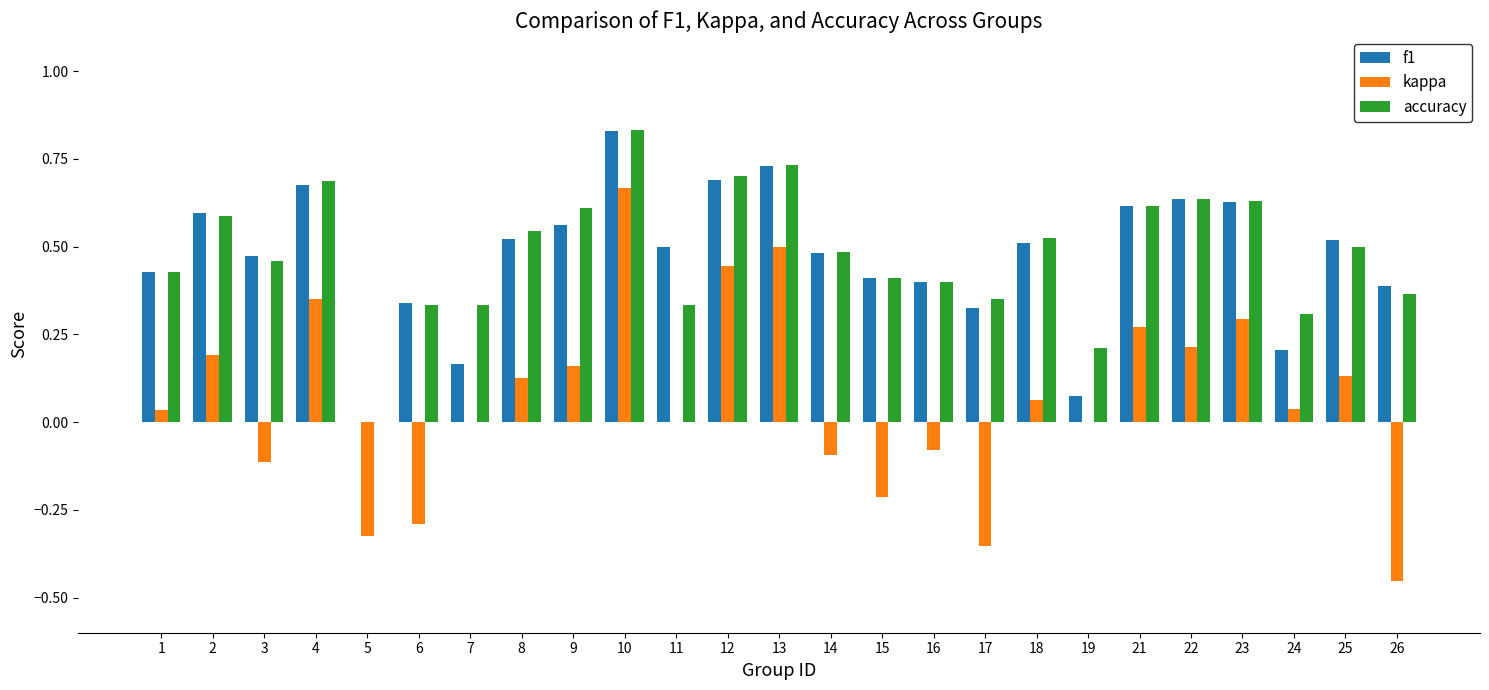

Is the value of kappa at 23 greater than the value of accuracy at 3?

No